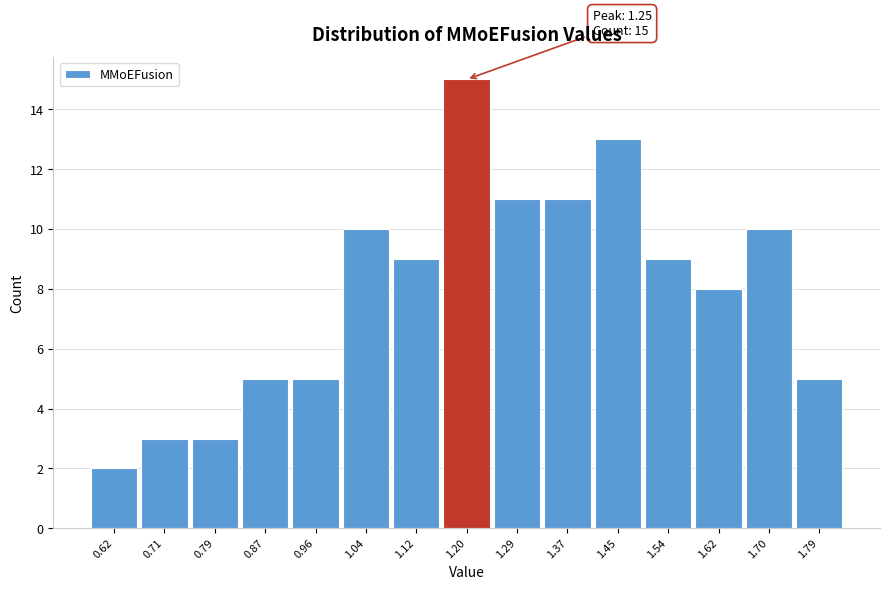

Reading right to left, what are all the values shown in this chart?

5	10	8	9	13	11	11	15	9	10	5	5	3	3	2